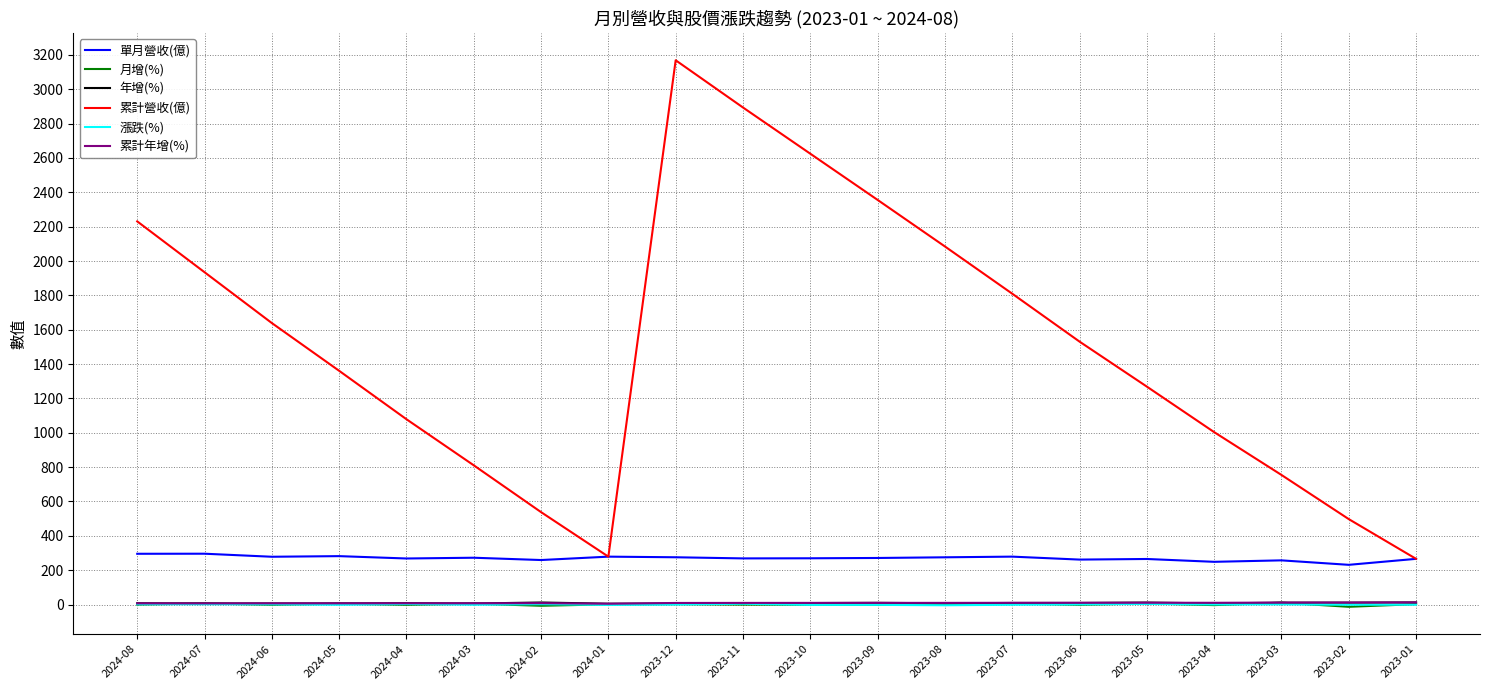

Between 2024-04 and 2023-12, which series saw the biggest shift?

累計營收(億)